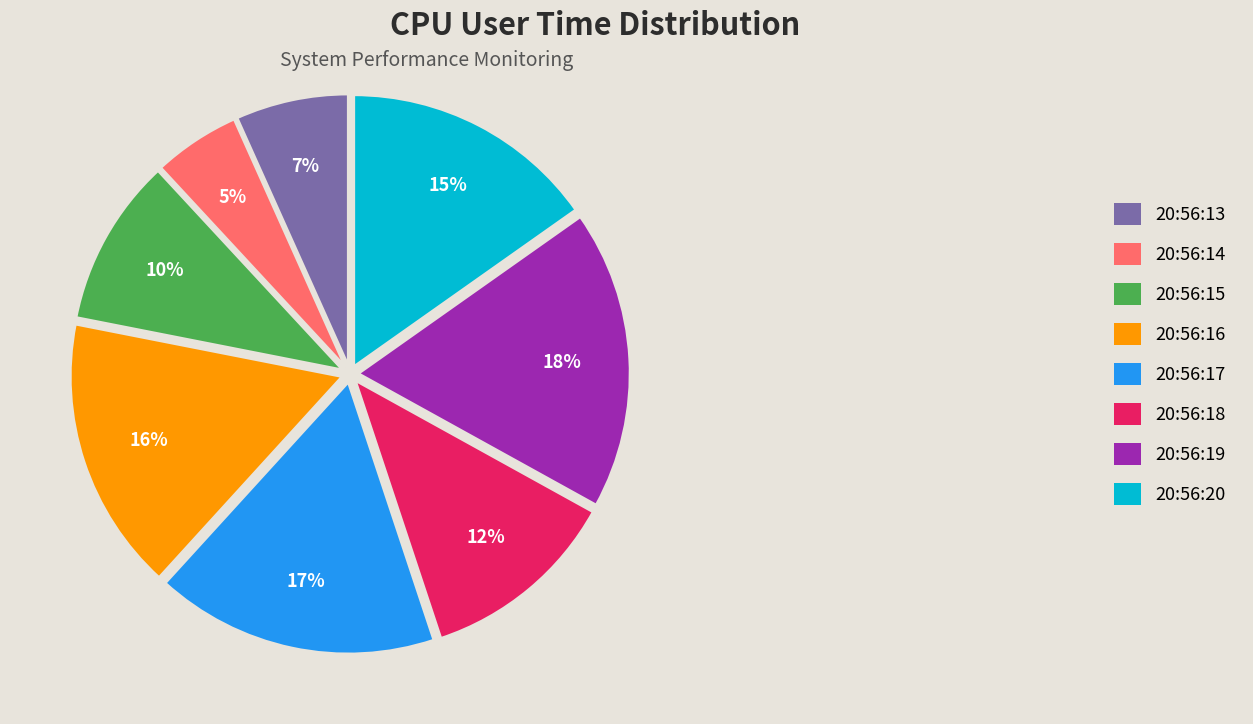

The 20:56:13 slice represents 21% of the pie. True or false?

False